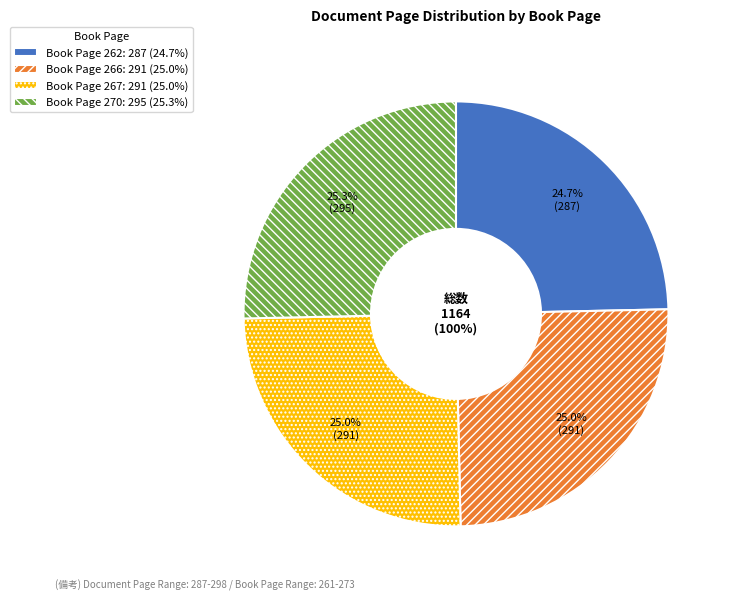

Count the number of slices in the pie.

4